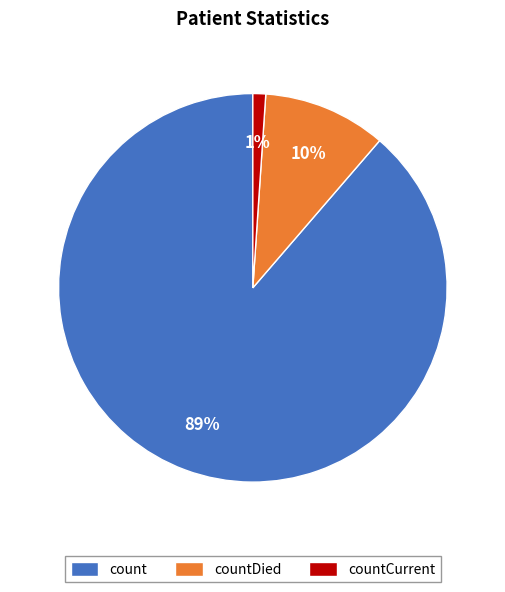

Is it true that countCurrent is 8% of the pie?

False